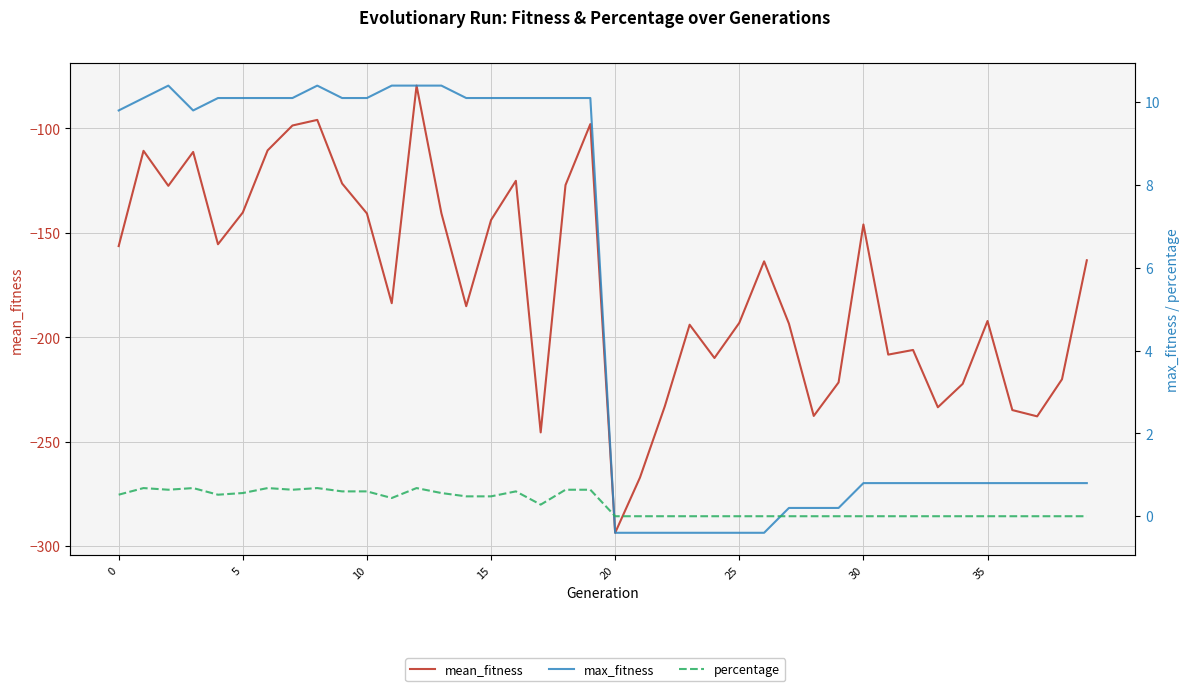

Which series has the largest range (max minus min)?

mean_fitness